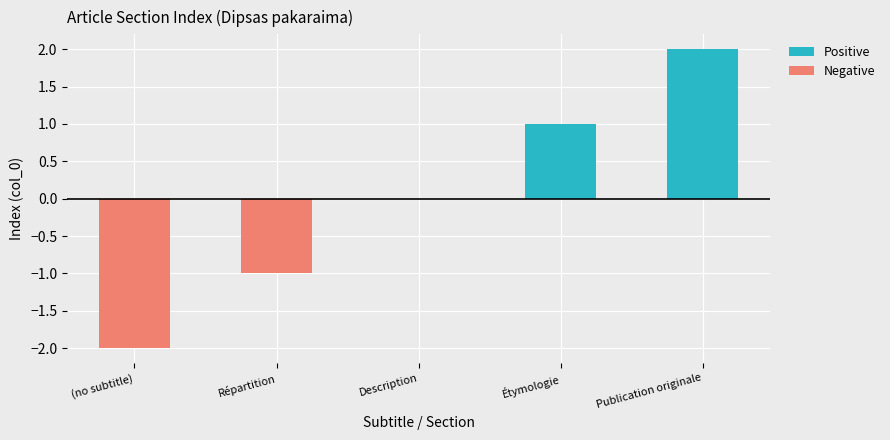

What is the sum of the Positive values at Répartition and Étymologie?

1